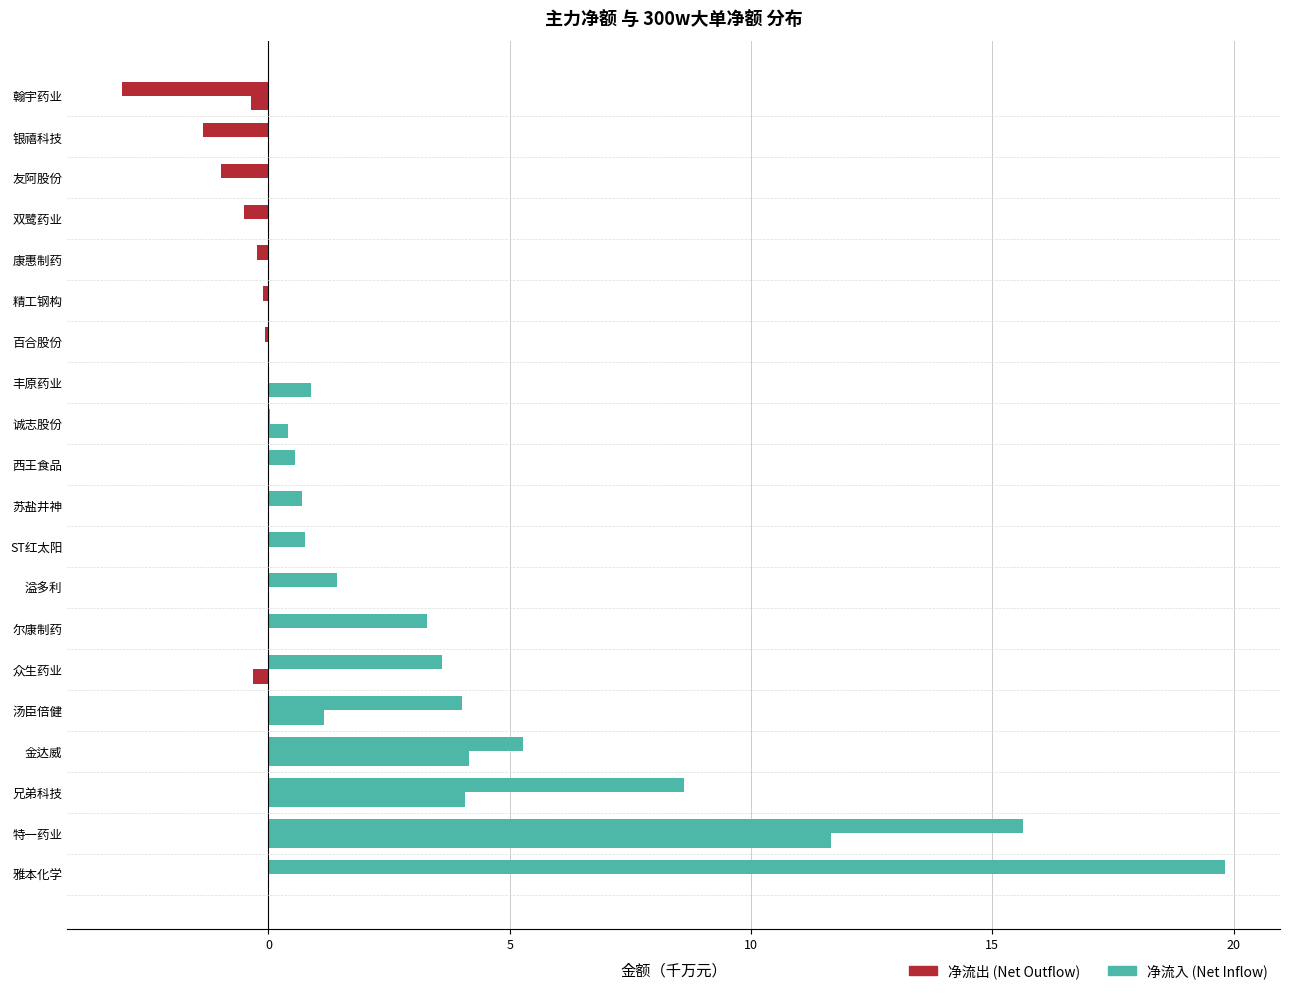

Count the number of data series in this chart.

4